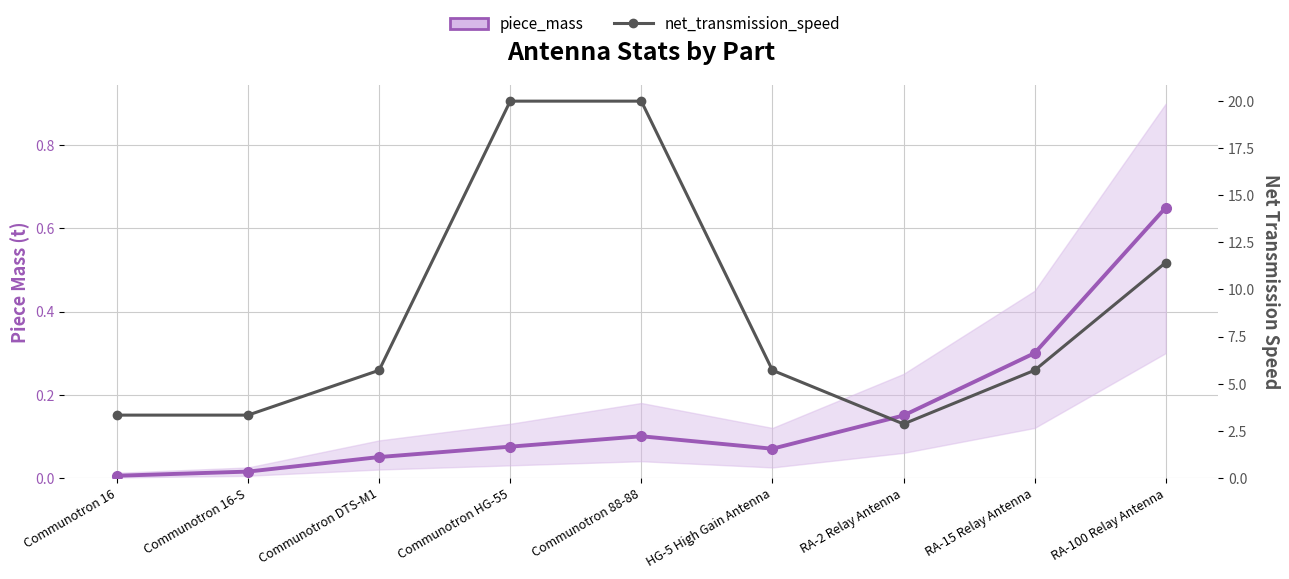

What are all the series names shown in the legend?

piece_mass, net_transmission_speed